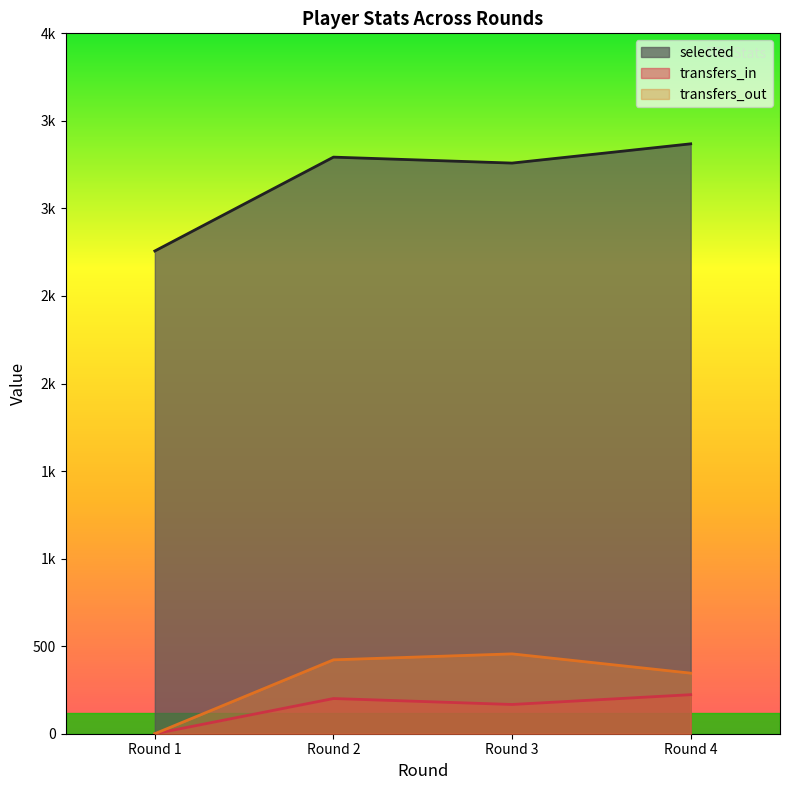

What is the value of the selected point at the 4th from the left?

3369